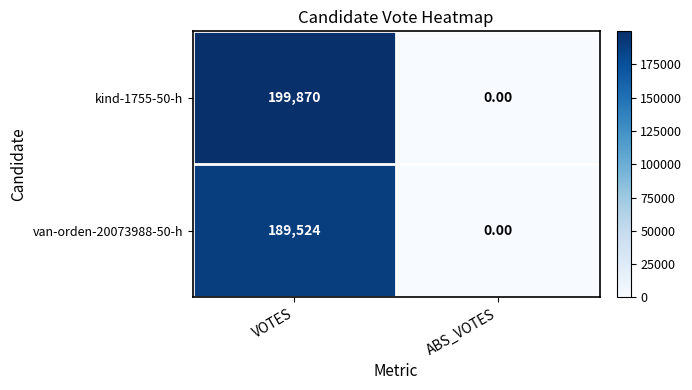

Rank the series by their average value, from lowest to highest.

van-orden-20073988-50-h, kind-1755-50-h